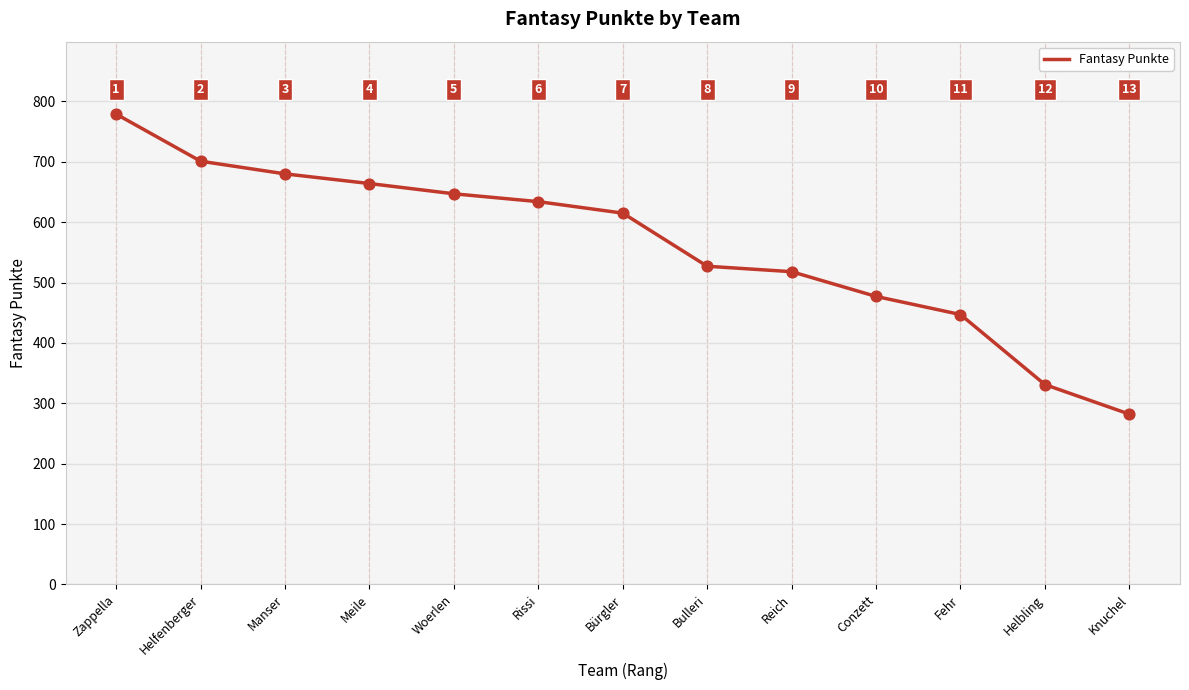

Approximately how many times larger is the value at Bürgler compared to Woerlen?

1.0